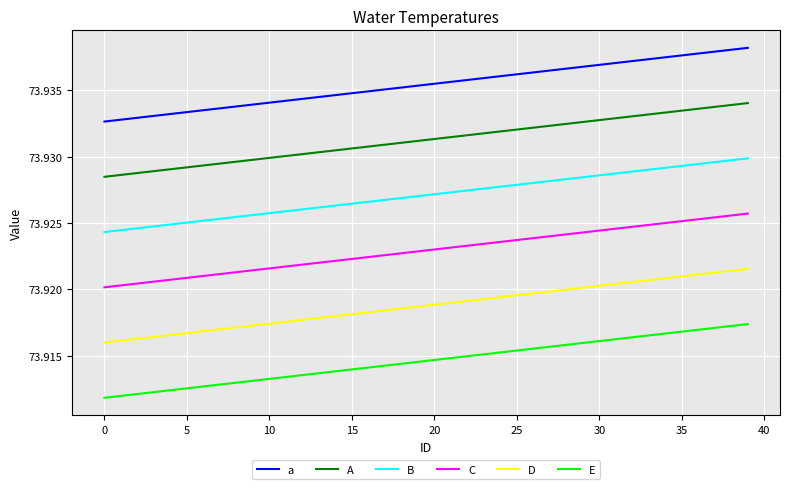

True or false: D and B cross at least once.

False